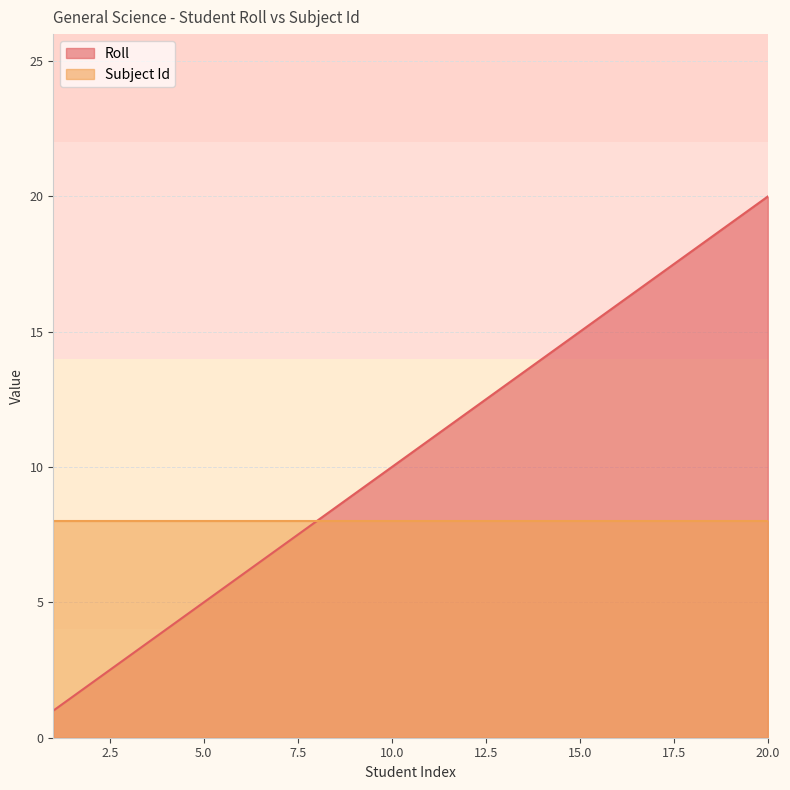

True or false: the data shows 5 at 5.

True